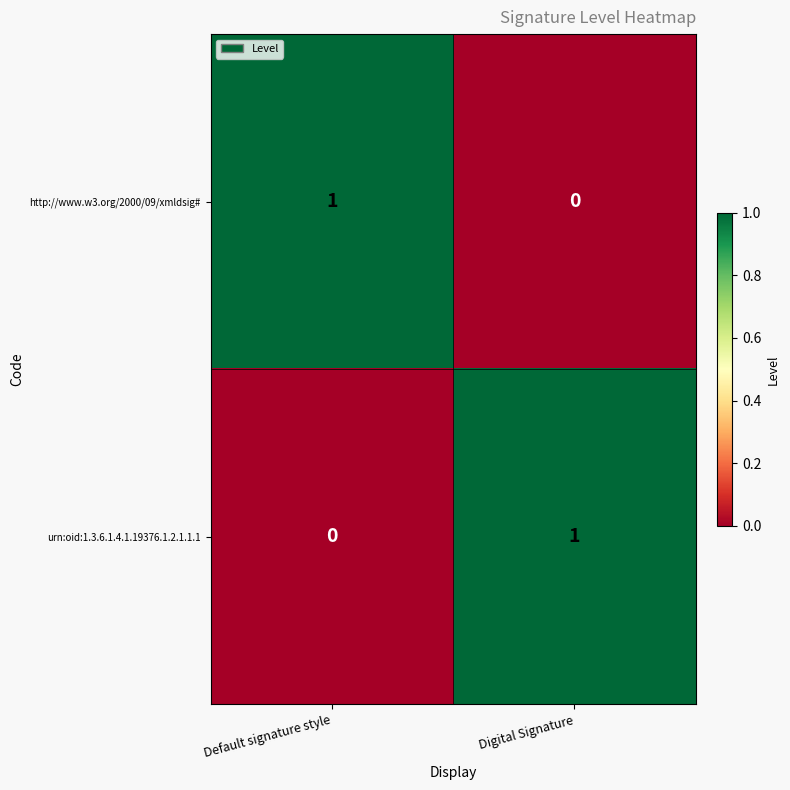

How many data points in http://www.w3.org/2000/09/xmldsig# are less than 1?

1